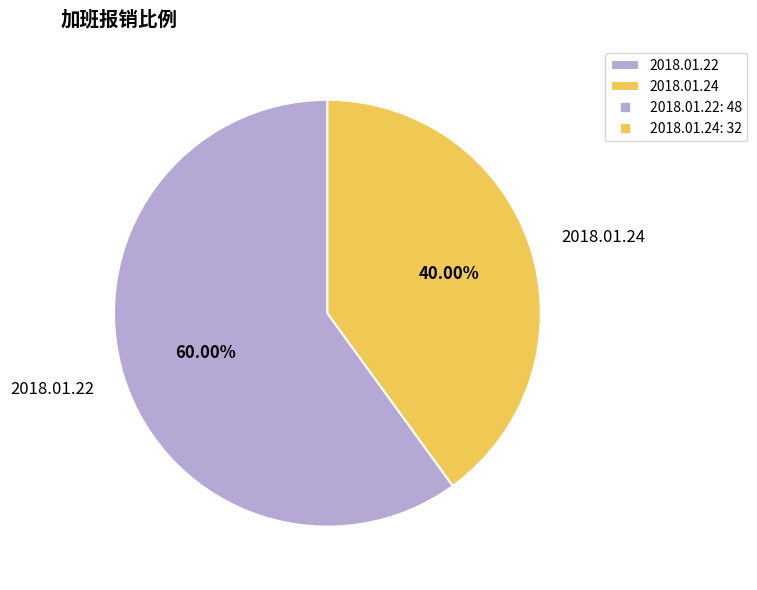

How many segments does this pie chart have?

2